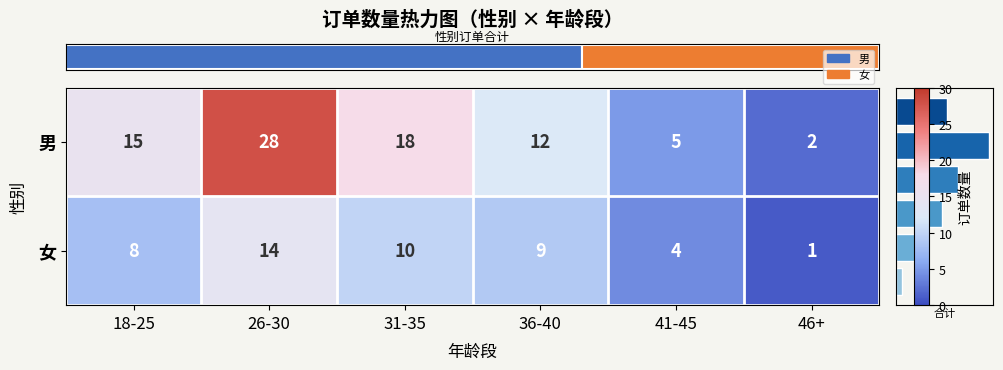

How many data points in 男 are less than 15?

3